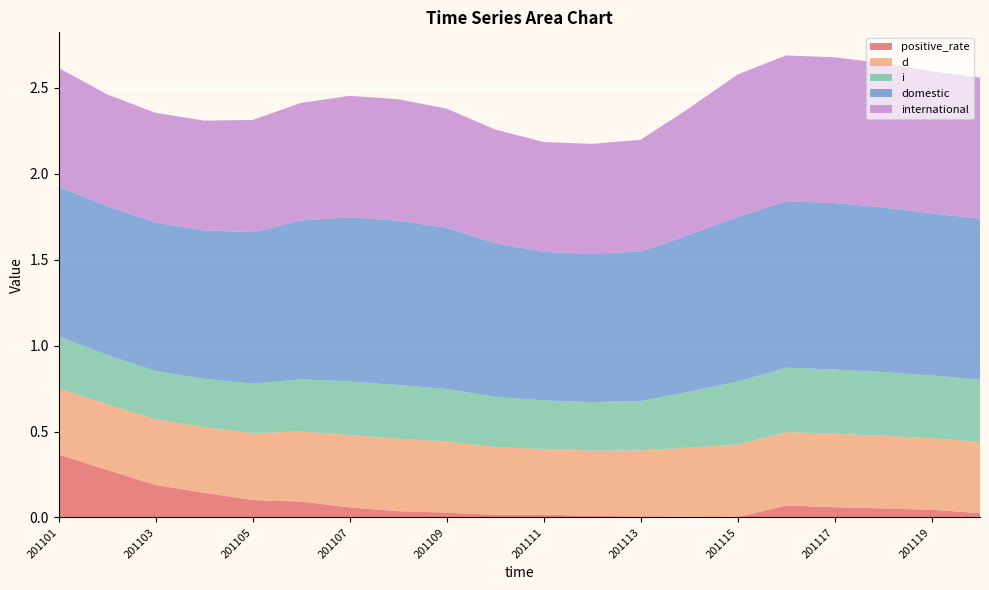

Reading left to right, extract all data points from this chart.

positive_rate: 0.4	0.3	0.2	0.1	0.1	0.1	0.1	0.0	0.0	0.0	0.0	0.0	0.0	0.0	0.0	0.1	0.1	0.1	0.0	0.0
d: 0.4	0.4	0.4	0.4	0.4	0.4	0.4	0.4	0.4	0.4	0.4	0.4	0.4	0.4	0.4	0.4	0.4	0.4	0.4	0.4
i: 0.3	0.3	0.3	0.3	0.3	0.3	0.3	0.3	0.3	0.3	0.3	0.3	0.3	0.3	0.4	0.4	0.4	0.4	0.4	0.4
domestic: 0.9	0.9	0.9	0.9	0.9	0.9	1.0	1.0	0.9	0.9	0.9	0.9	0.9	0.9	1.0	1.0	1.0	1.0	0.9	0.9
international: 0.7	0.7	0.6	0.6	0.7	0.7	0.7	0.7	0.7	0.7	0.6	0.6	0.7	0.7	0.8	0.8	0.8	0.8	0.8	0.8